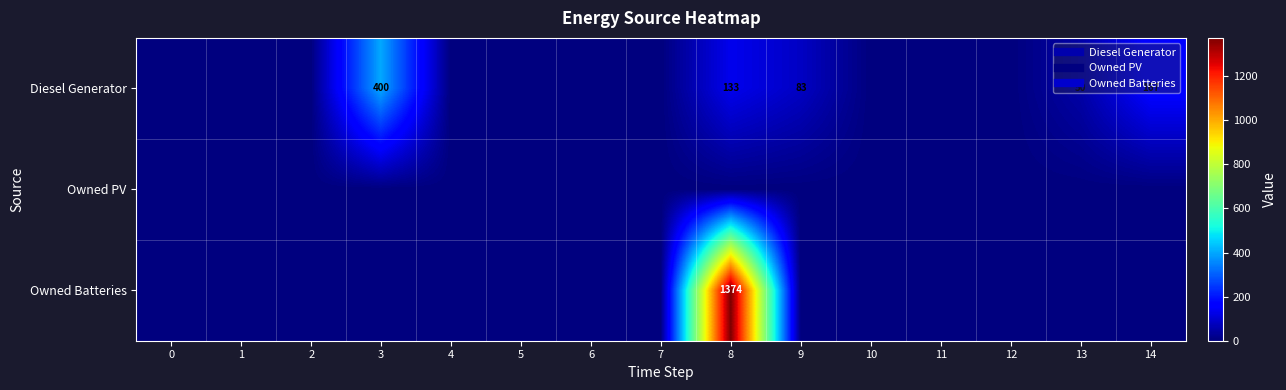

How many series are shown in this chart?

3